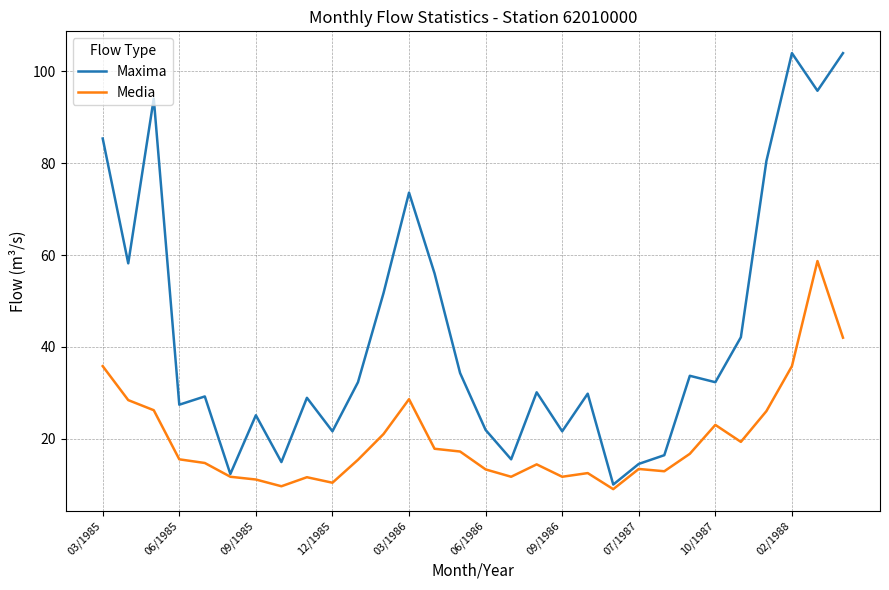

Which series has the widest spread of values?

Maxima